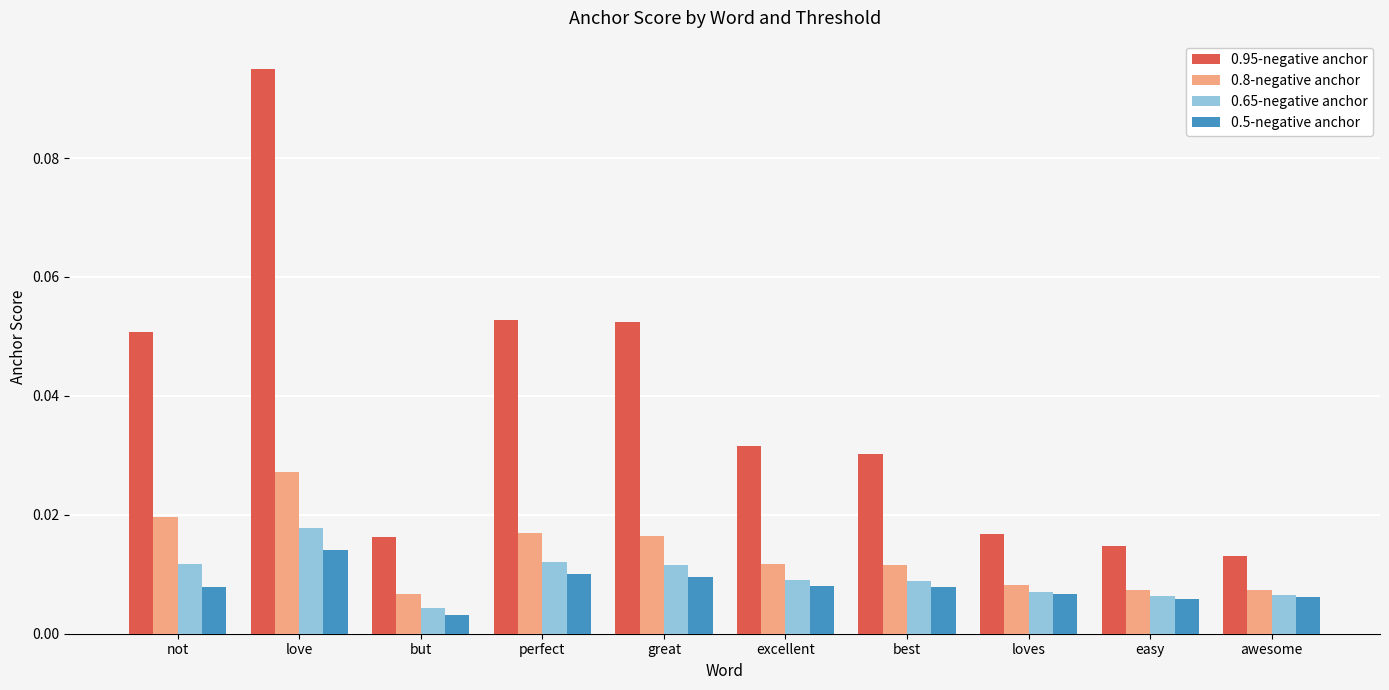

At which category does the chart reach its minimum across all series?

but